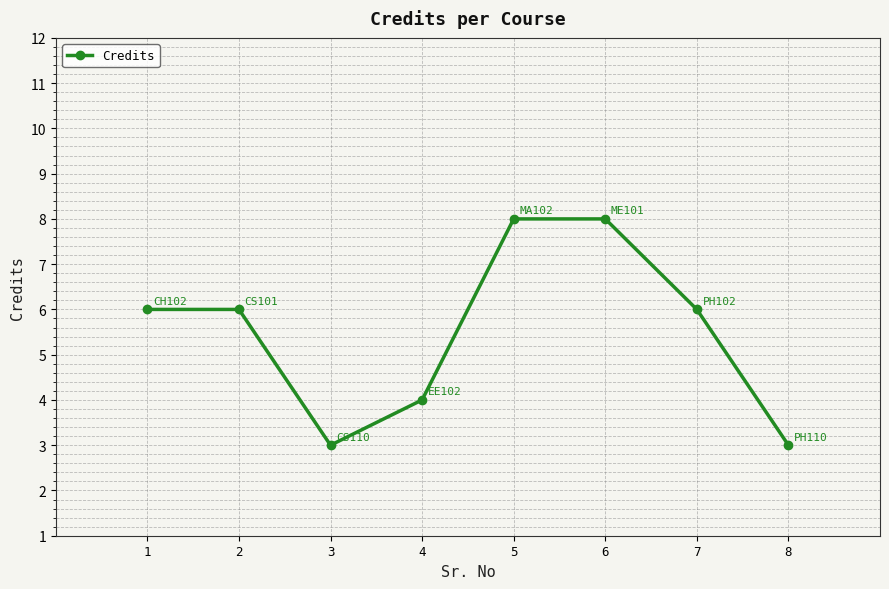

What is the difference between the second highest and minimum values?

5